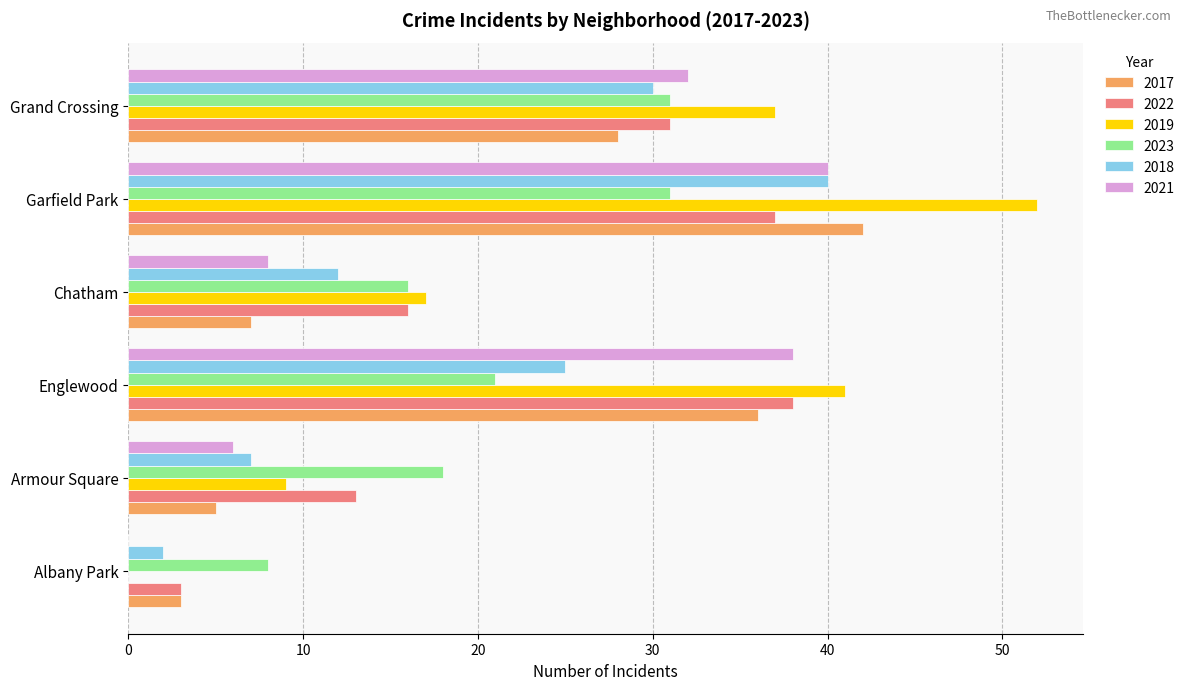

At which category is the sum across all series the highest?

Garfield Park